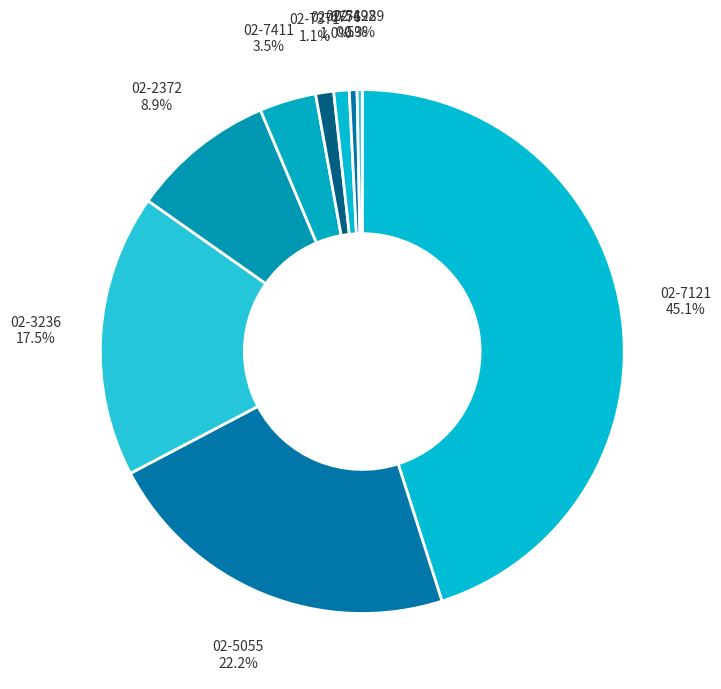

Which category has the biggest portion of the pie?

02-7121